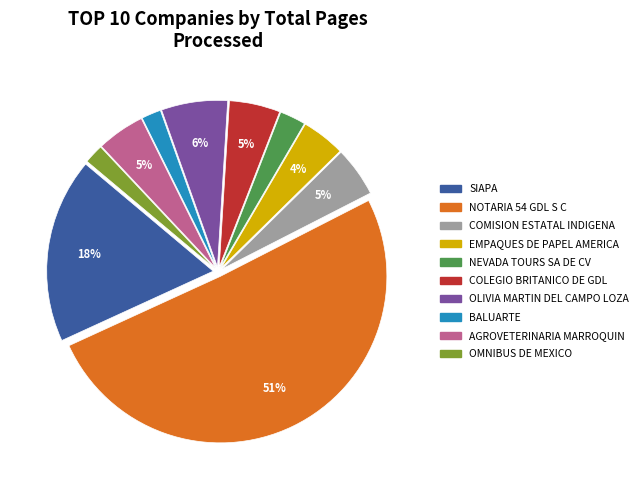

To the nearest percent, what is the difference between the largest and smallest slice percentages?

49%